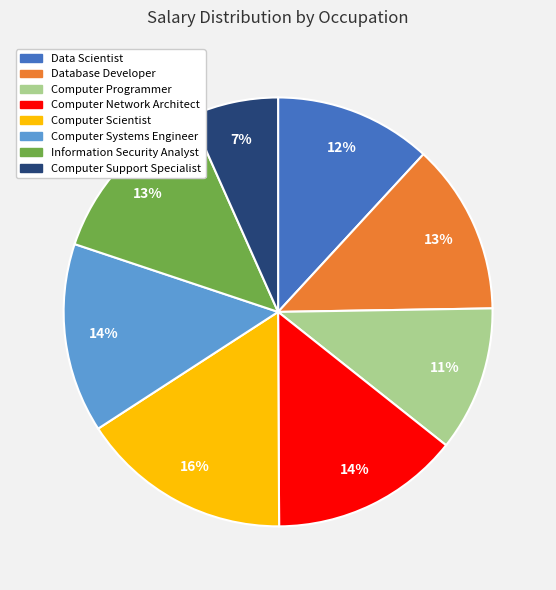

To the nearest percent, what portion does Database Developer represent?

13%